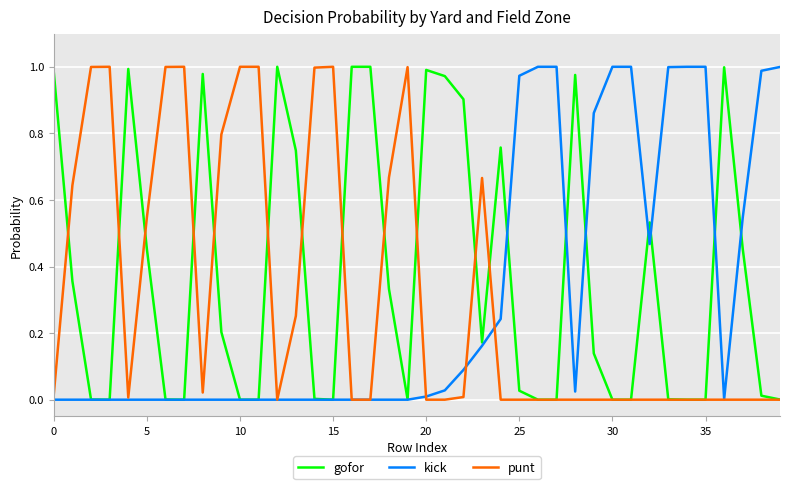

Which series has the largest total across all categories?

gofor